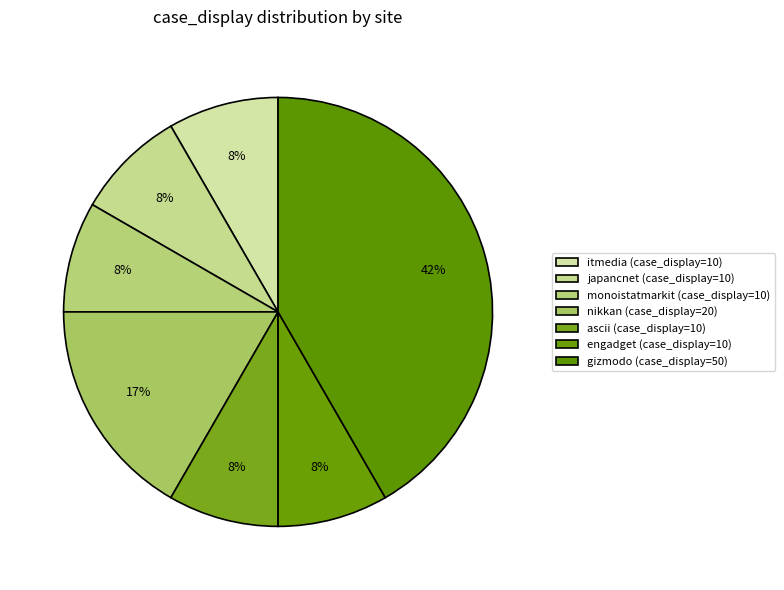

Count the number of slices in the pie.

7